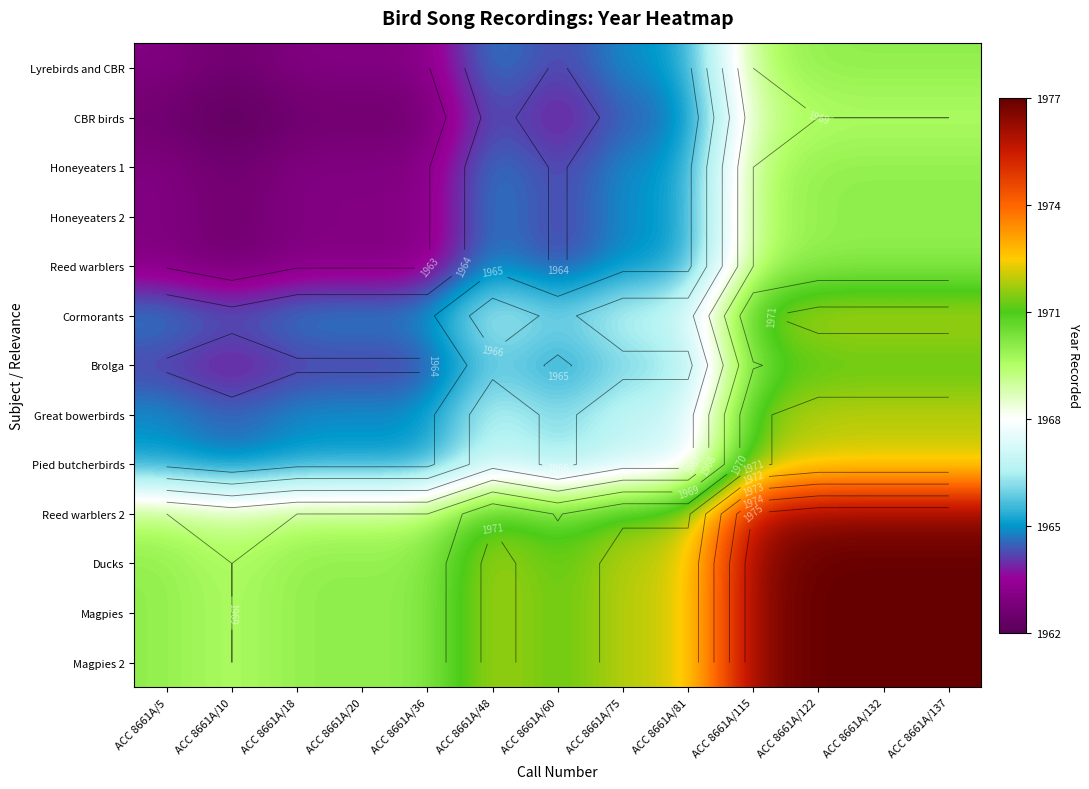

What is the sum of all Brolga values?

25566.0